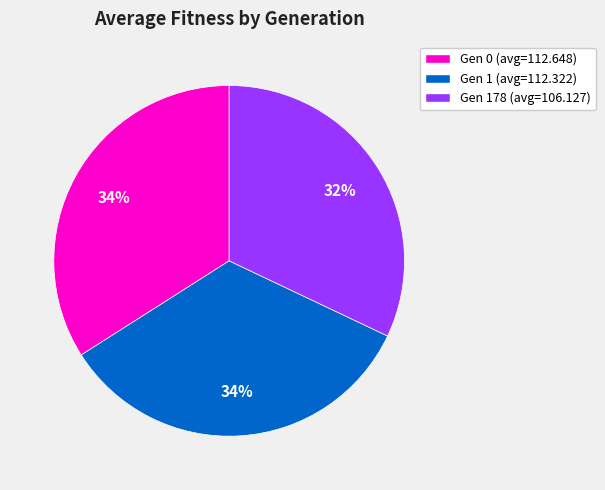

To the nearest percent, what is the average slice percentage?

33%